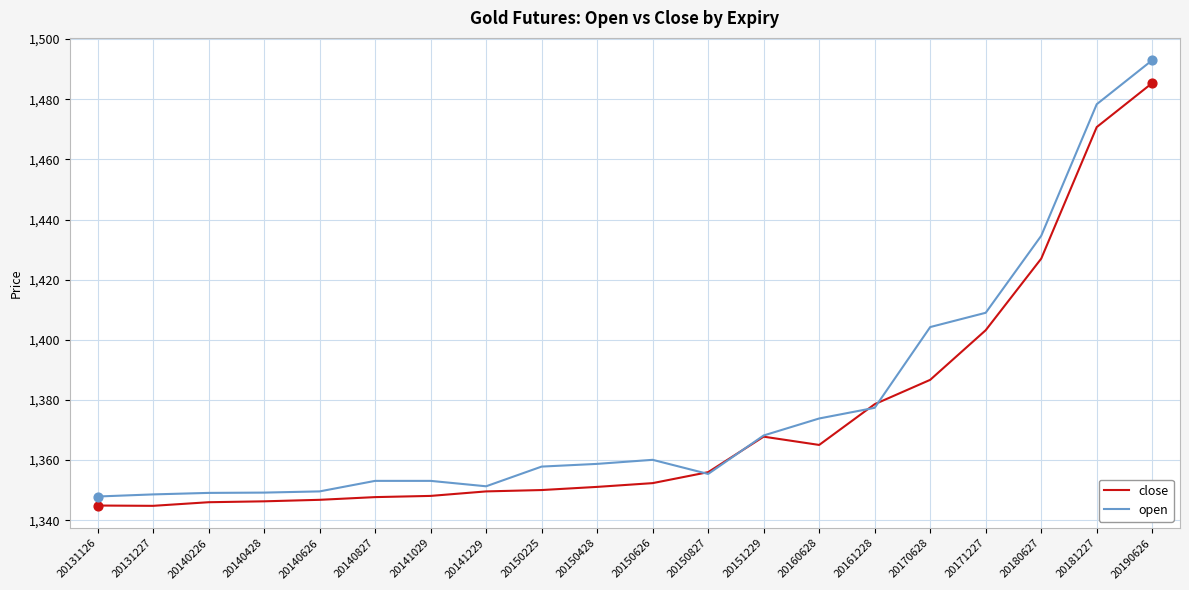

Is the value of open at 20171227 greater than the value of close at 20140428?

Yes